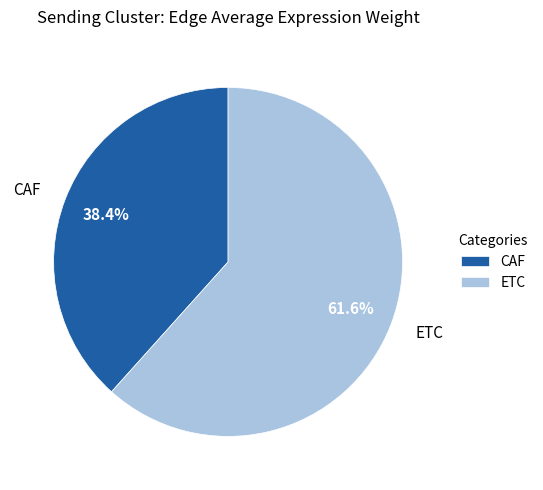

Rank the categories by value from highest to lowest.

ETC, CAF